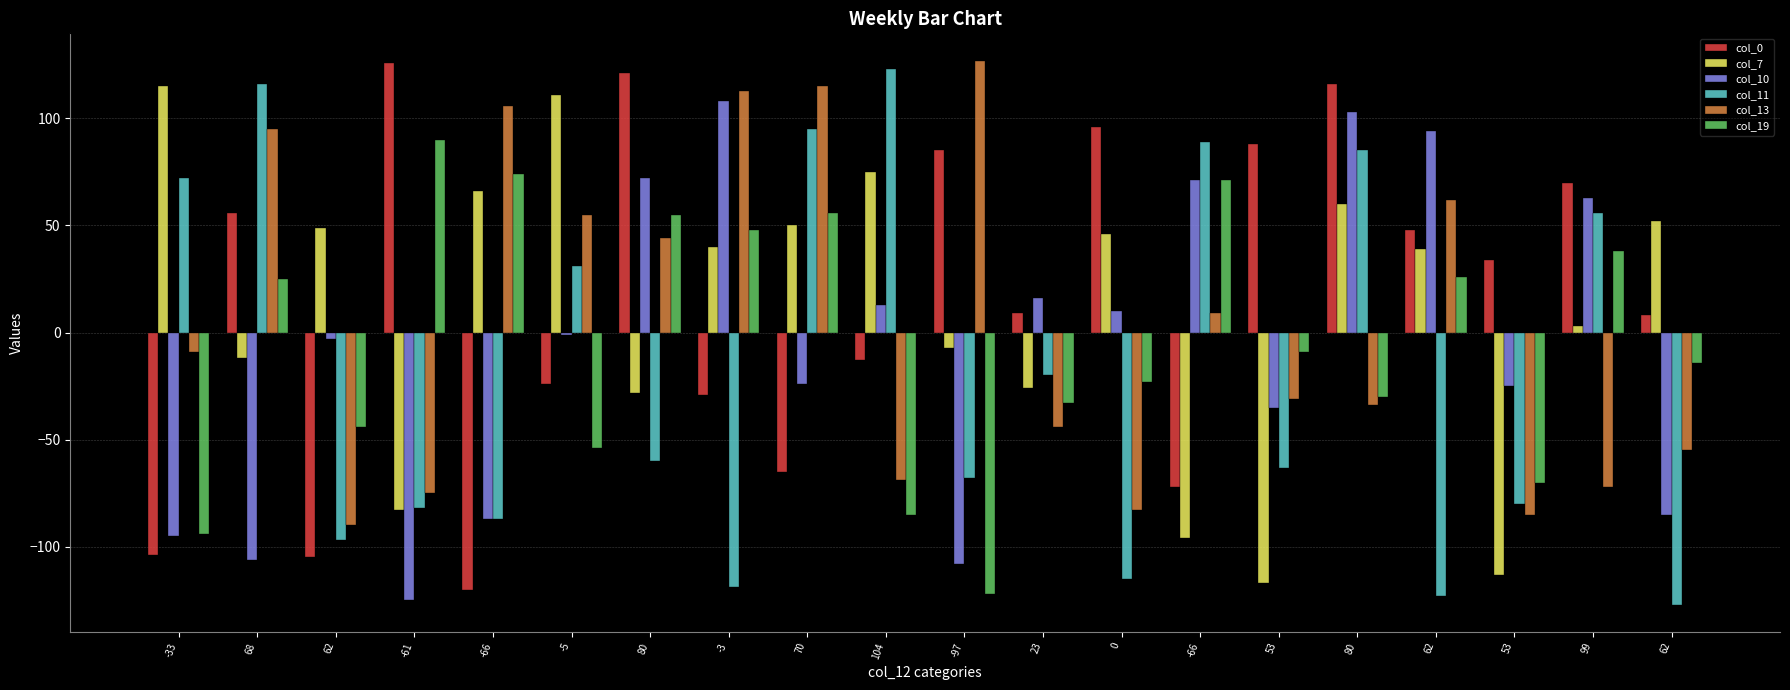

What are all the series names shown in the legend?

col_0, col_7, col_10, col_11, col_13, col_19